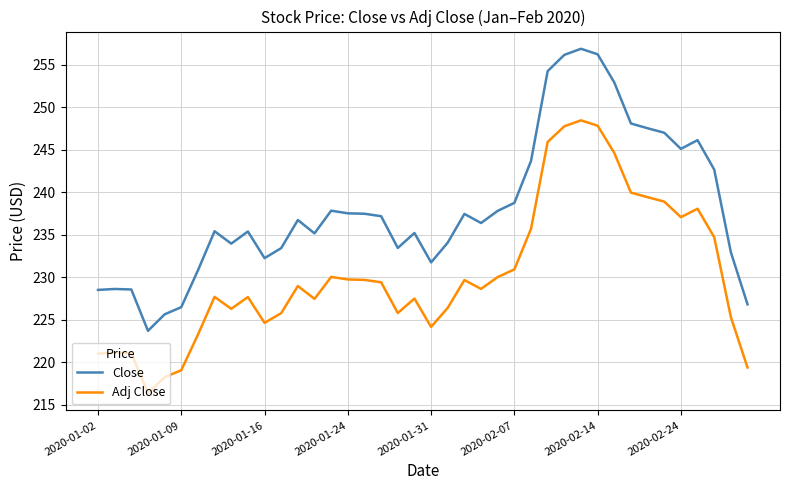

True or false: Adj Close and Close intersect in this chart.

False